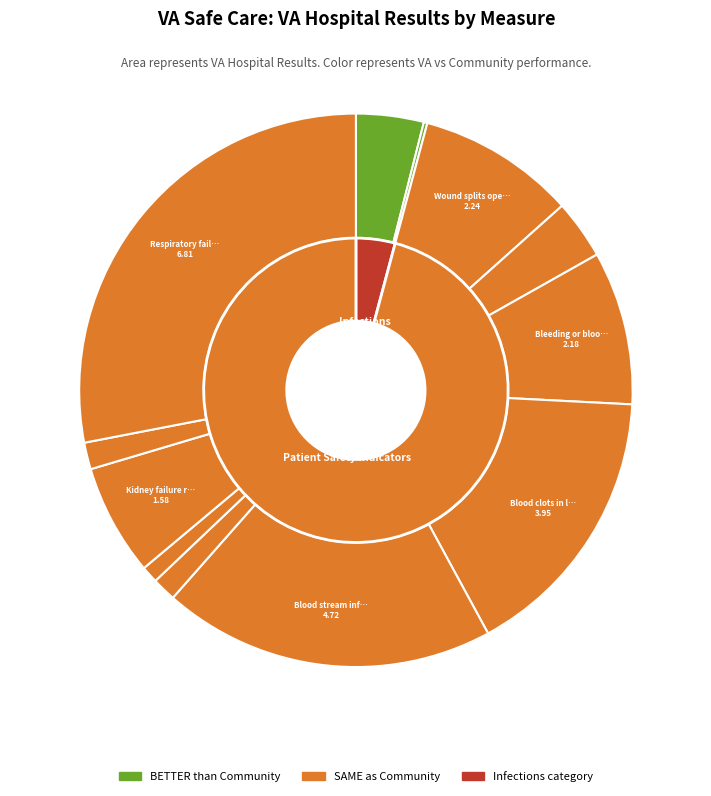

To the nearest percent, what is the difference between the Kidney failure requiring dialysis and Collapsed lung from medical care slice percentages?

6%